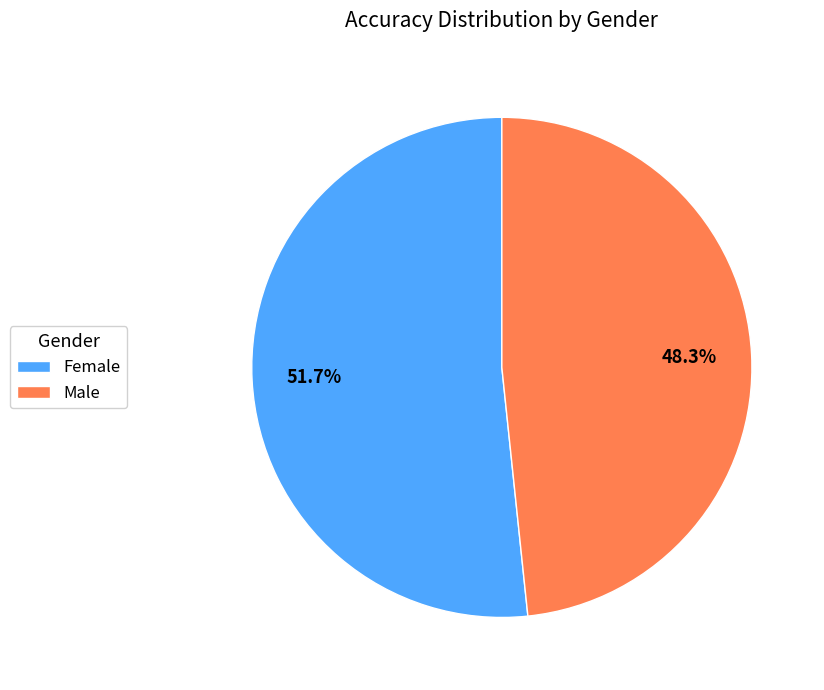

Which slice is the largest?

Female